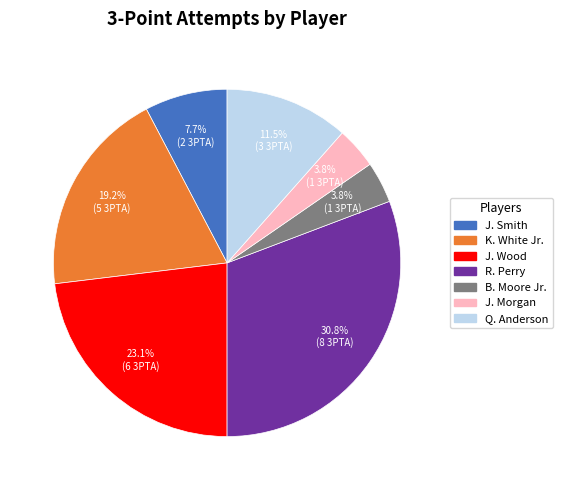

Is there a majority slice in this chart?

No